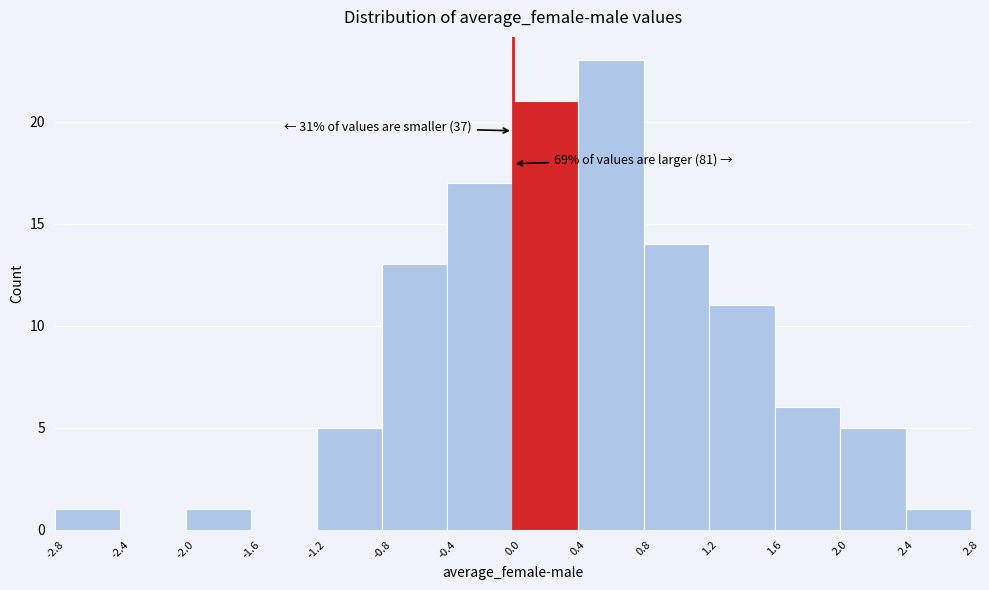

Over which range of the x-axis is the bar tallest?

0.4 to 0.8